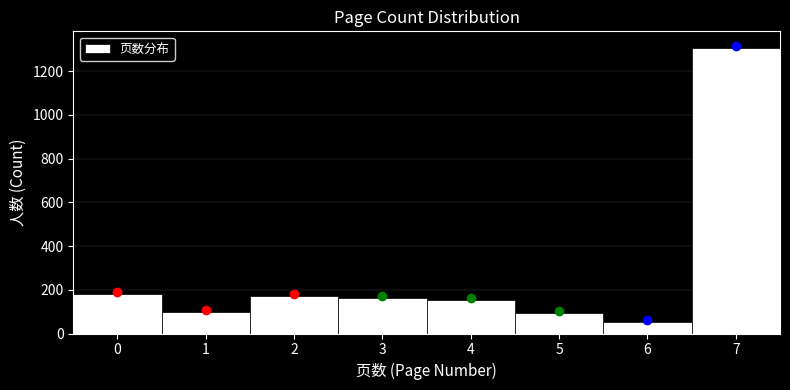

What is the height of the bar covering 3.5 to 4.5 on the x-axis? The values are not printed on the chart, so give them approximately, as read against the axis.

160